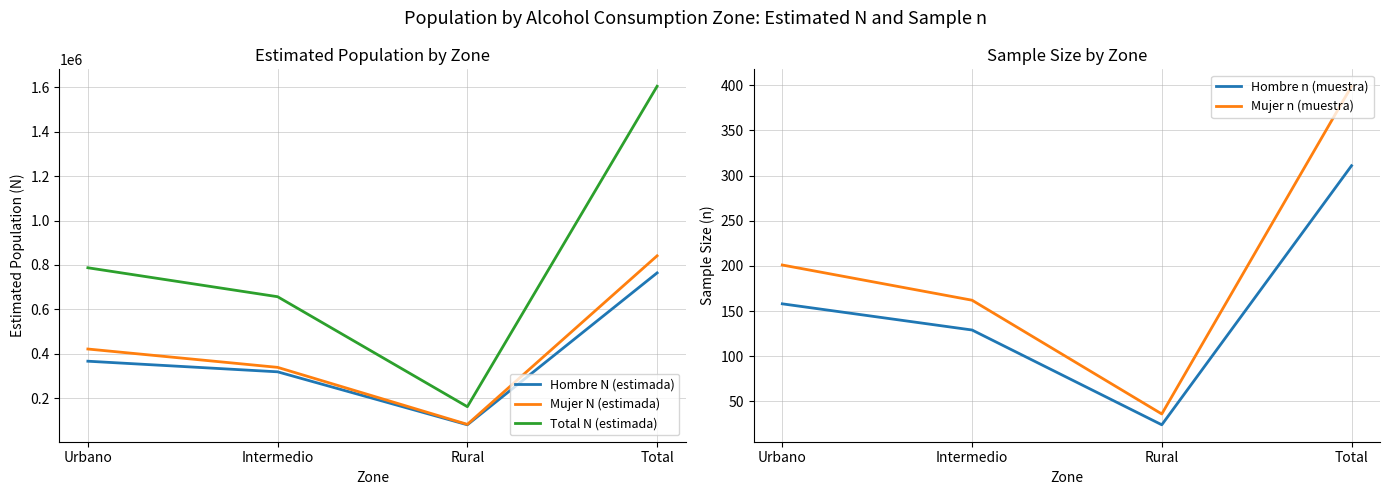

Reading left to right, list all the values displayed in this chart.

Hombre N (estimada): Urbano=366153	Intermedio=318343	Rural=79603	Total=764099
Mujer N (estimada): Urbano=421080	Intermedio=338412	Rural=81552	Total=841044
Total N (estimada): Urbano=787233	Intermedio=656755	Rural=161155	Total=1605143
Hombre n (muestra): Urbano=158	Intermedio=129	Rural=24	Total=311
Mujer n (muestra): Urbano=201	Intermedio=162	Rural=36	Total=399